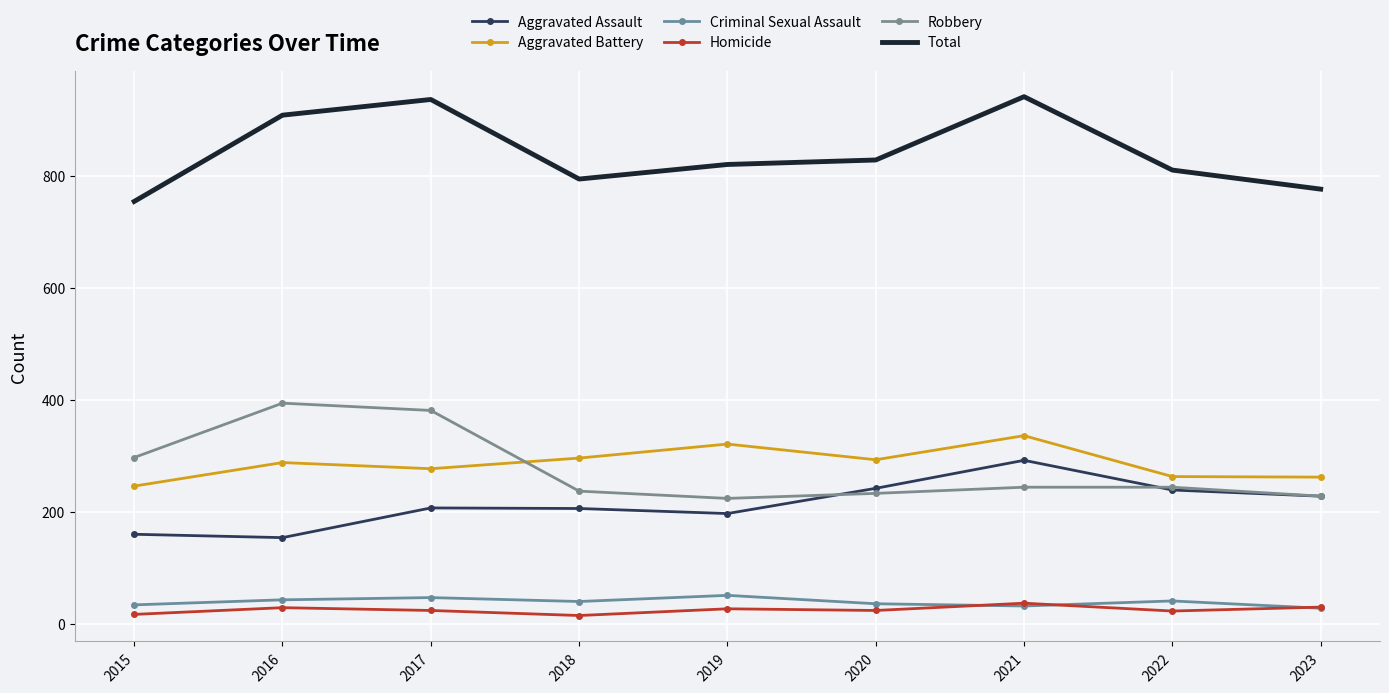

True or false: Homicide has a value of 39 at 2022.

False